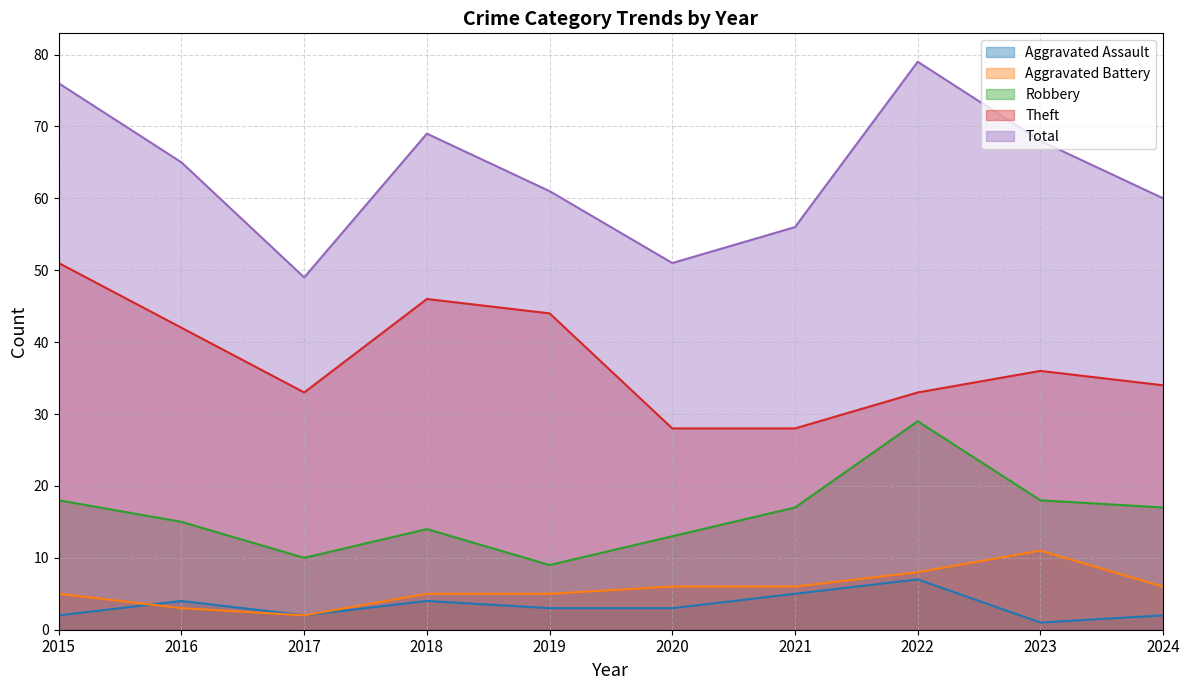

Which series changed the most between 2017 and 2023?

Total